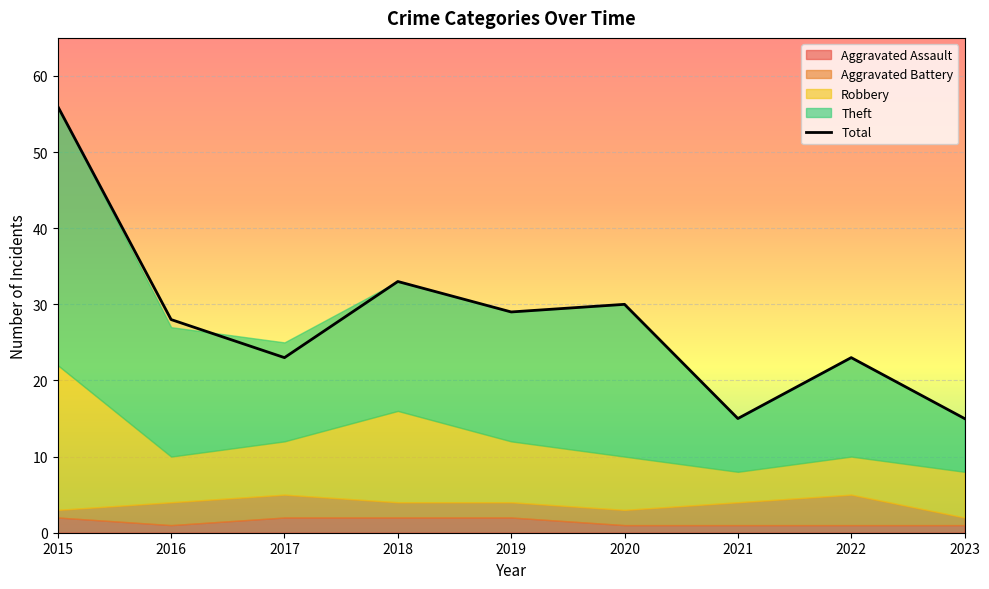

What is the value of the 3rd point from the left?

23